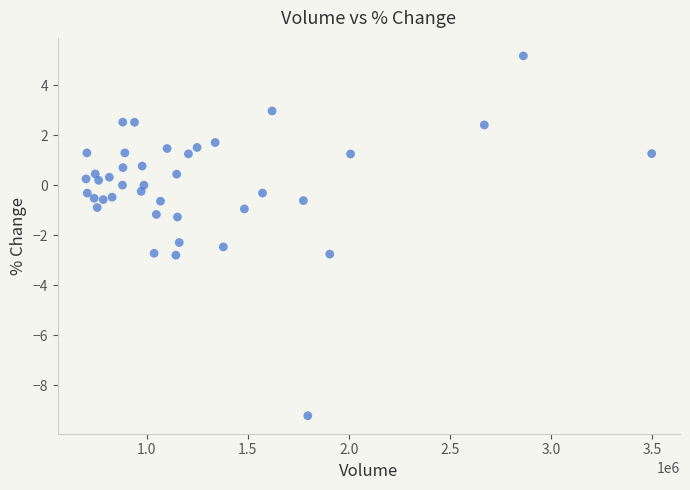

What Y value in the scatter plot is closest to -2?

-2.3